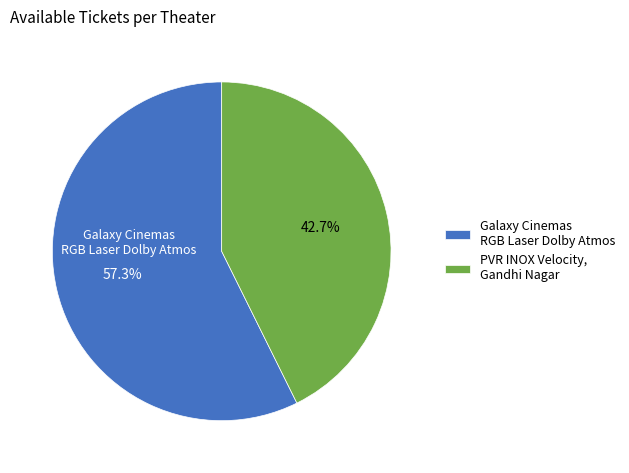

Between PVR INOX Velocity, Gandhi Nagar and Galaxy Cinemas RGB Laser Dolby Atmos, which is larger?

Galaxy Cinemas RGB Laser Dolby Atmos